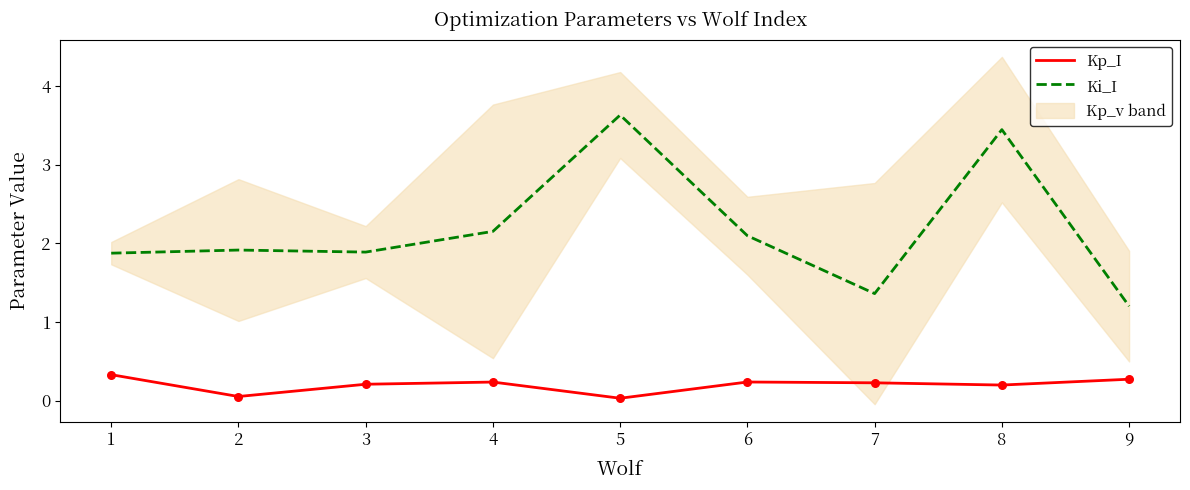

Which series contains the highest Y value?

Ki_I